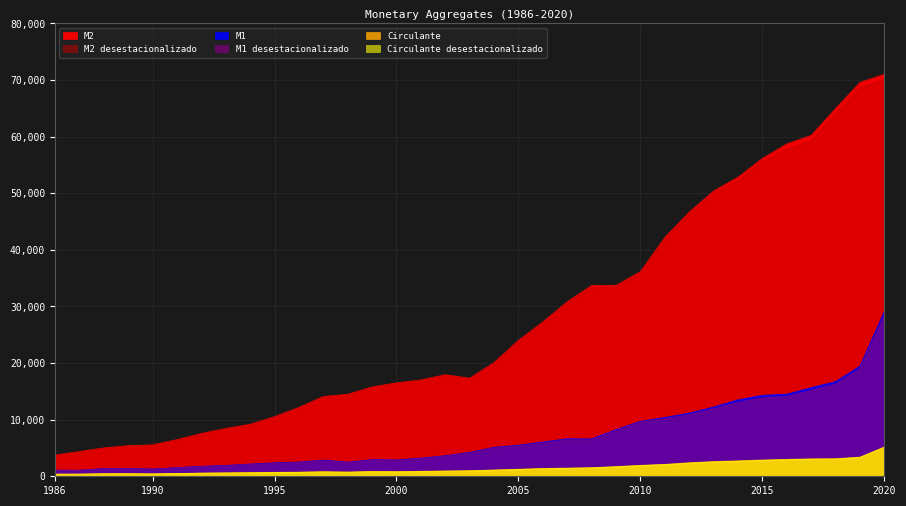

True or false: M1 desestacionalizado has a value of 6246 at 2013.

False